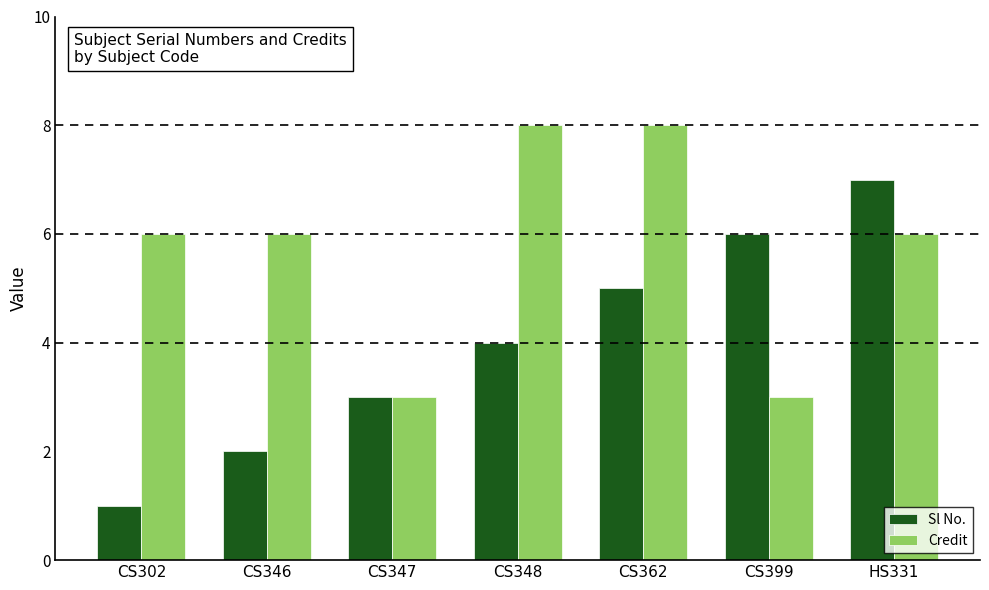

How many bars are there in total?

14